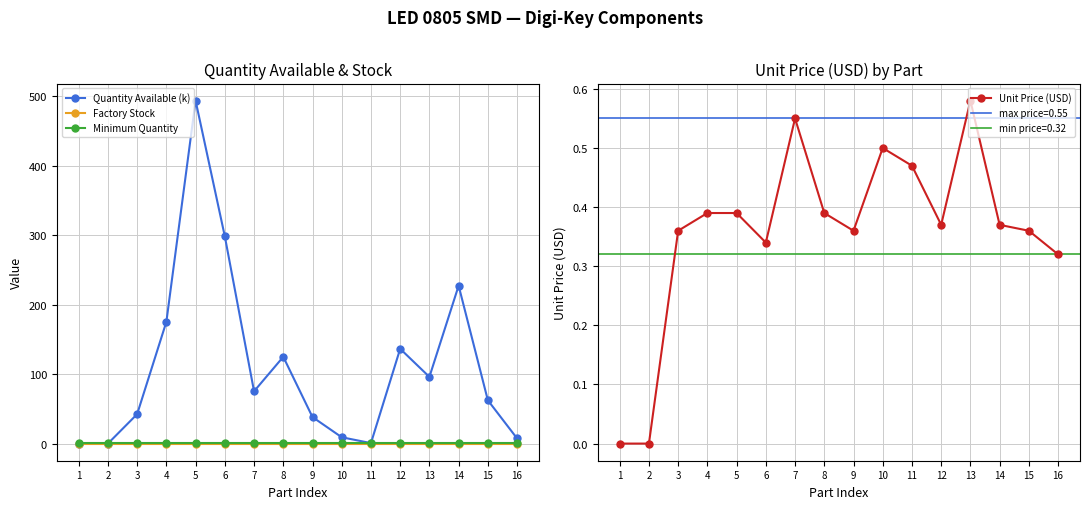

What is the value of the Unit Price (USD) point at the 11th from the left?

0.5